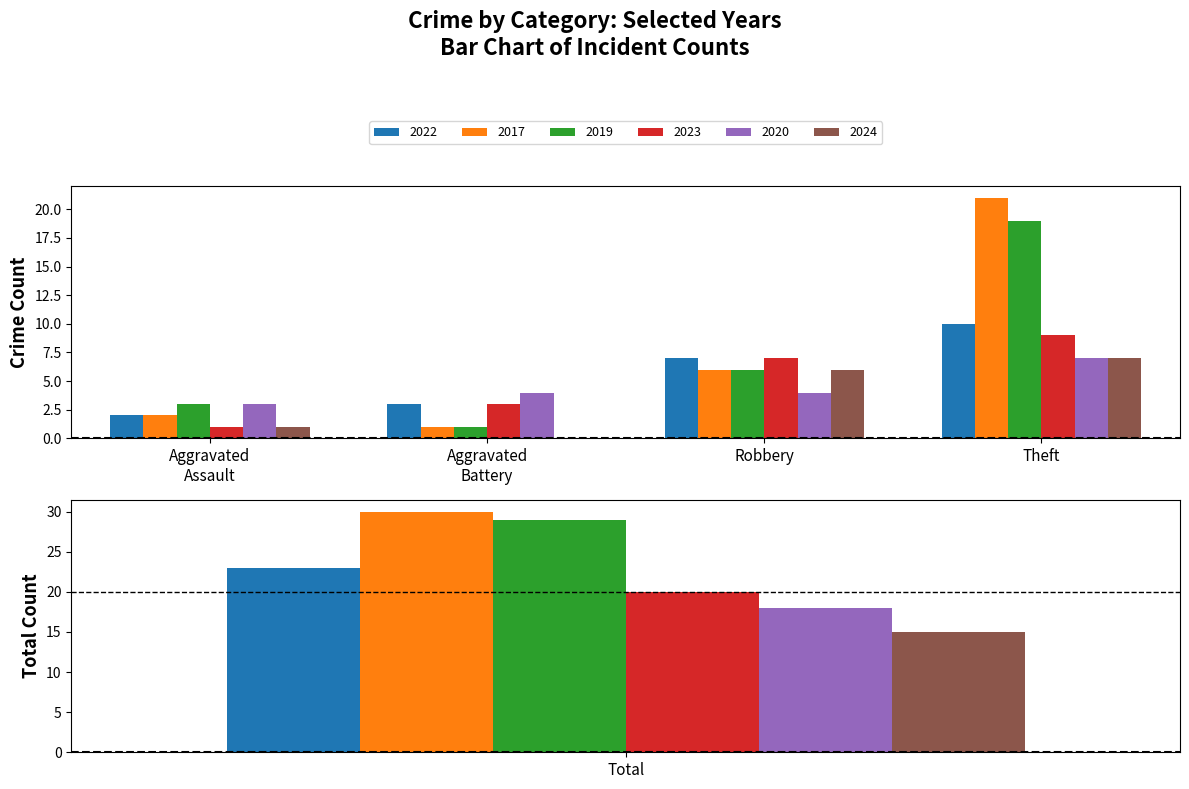

Count the number of categories in the chart.

5